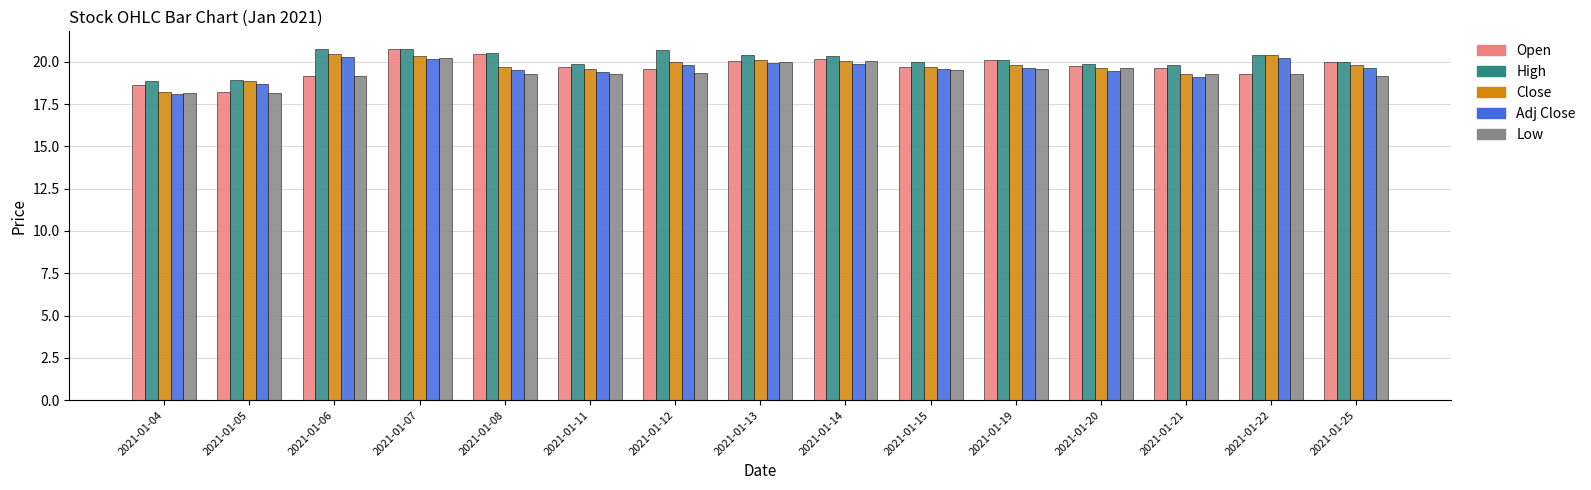

Read the Low value at 2021-01-14.

20.1